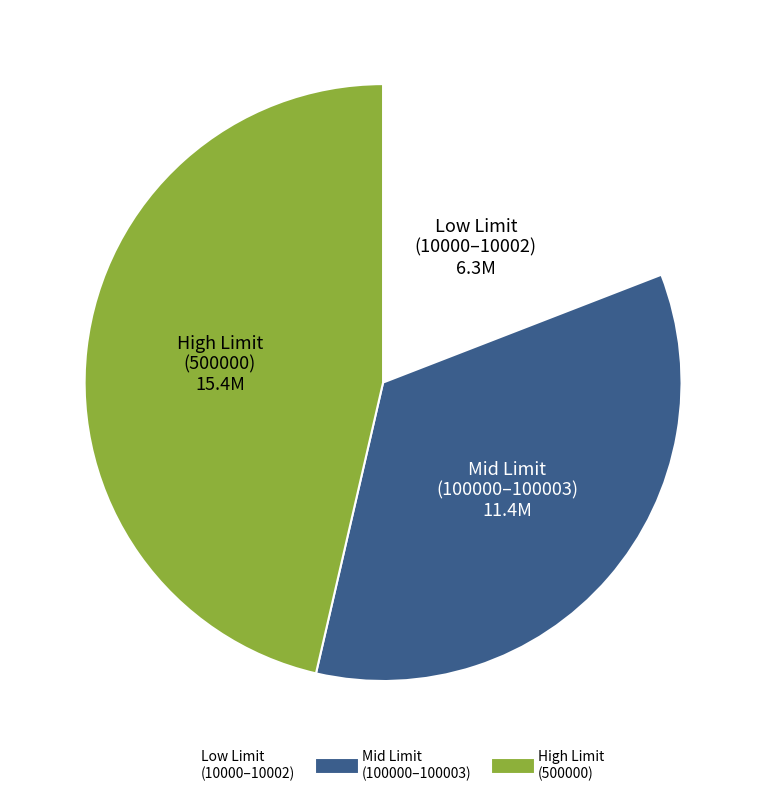

Is there any slice that represents more than half of the pie?

No